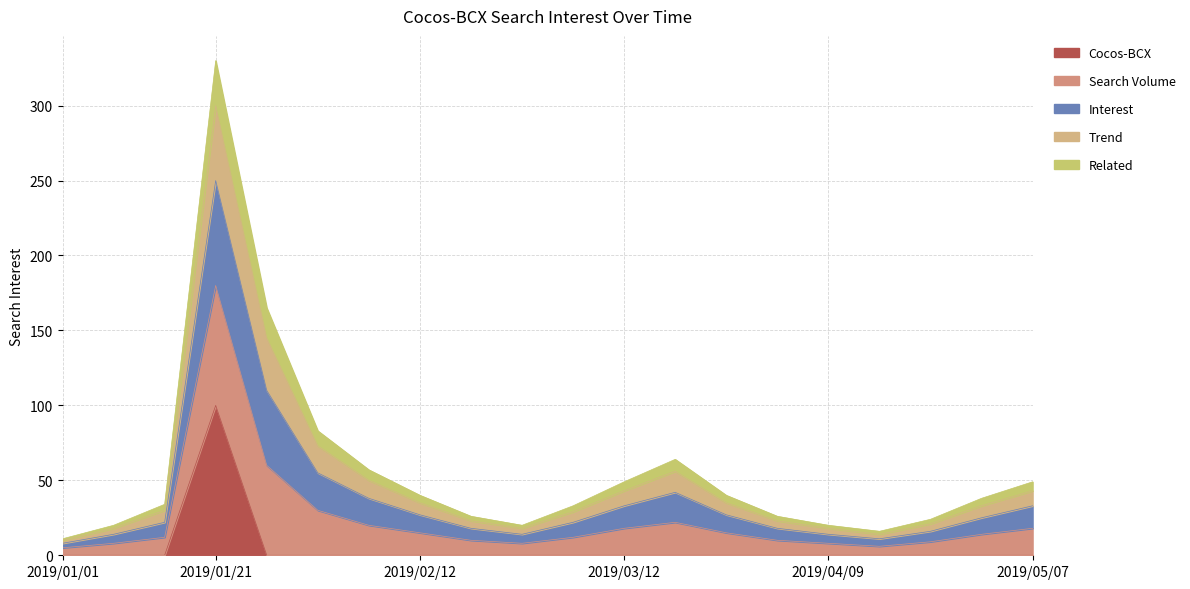

True or false: Related and Interest cross at least once.

False